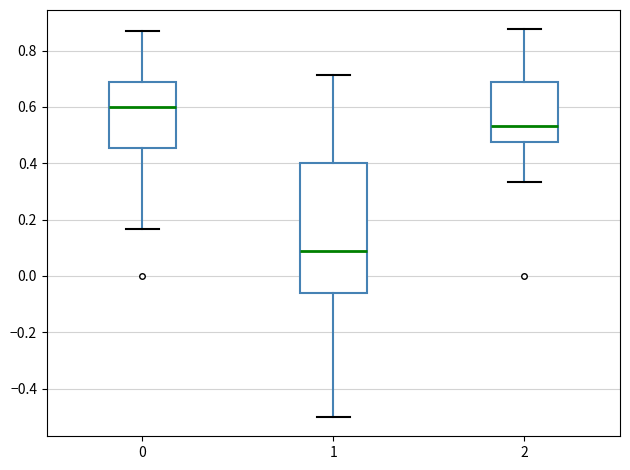

Reading left to right, transcribe this box plot: for each box, give where its median line is, the range the box spans, and where its two whiskers end, as read against the y-axis. The values are not printed on the chart, so give them approximately, as read against the axis.

0: median 0.60, box 0.46 to 0.68, whiskers 0.16 to 0.86
1: median 0.08, box -0.06 to 0.40, whiskers -0.50 to 0.72
2: median 0.54, box 0.48 to 0.68, whiskers 0.34 to 0.88